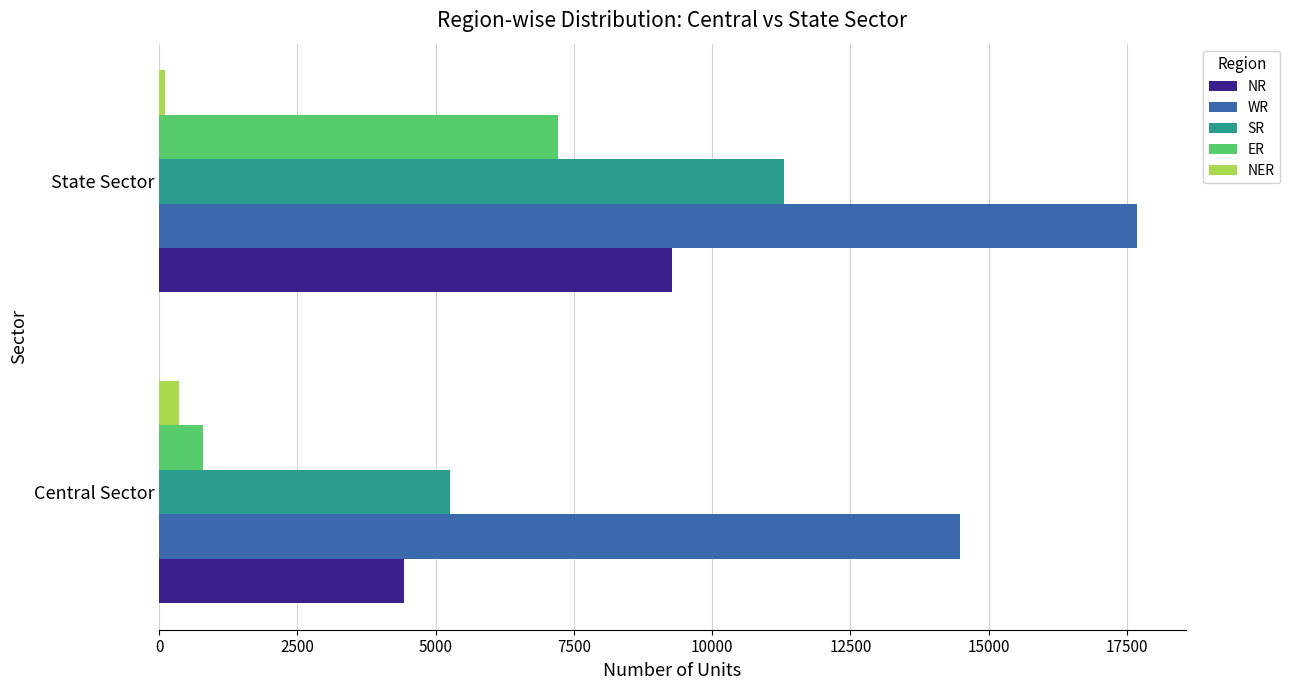

What are all the series names shown in the legend?

NR, WR, SR, ER, NER